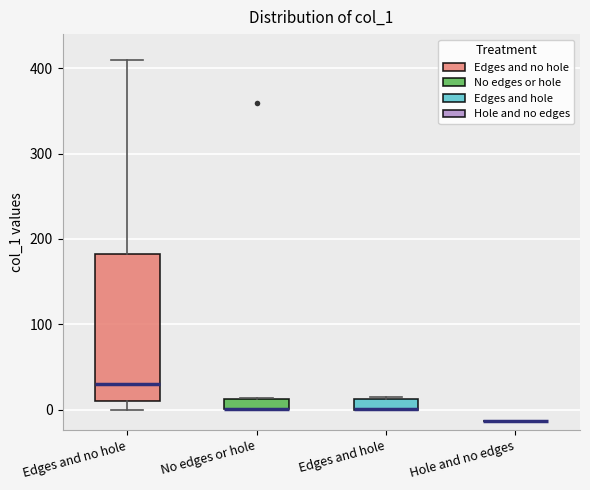

Comparing the boxes themselves (not the whiskers), which one is the tallest?

Edges and no hole